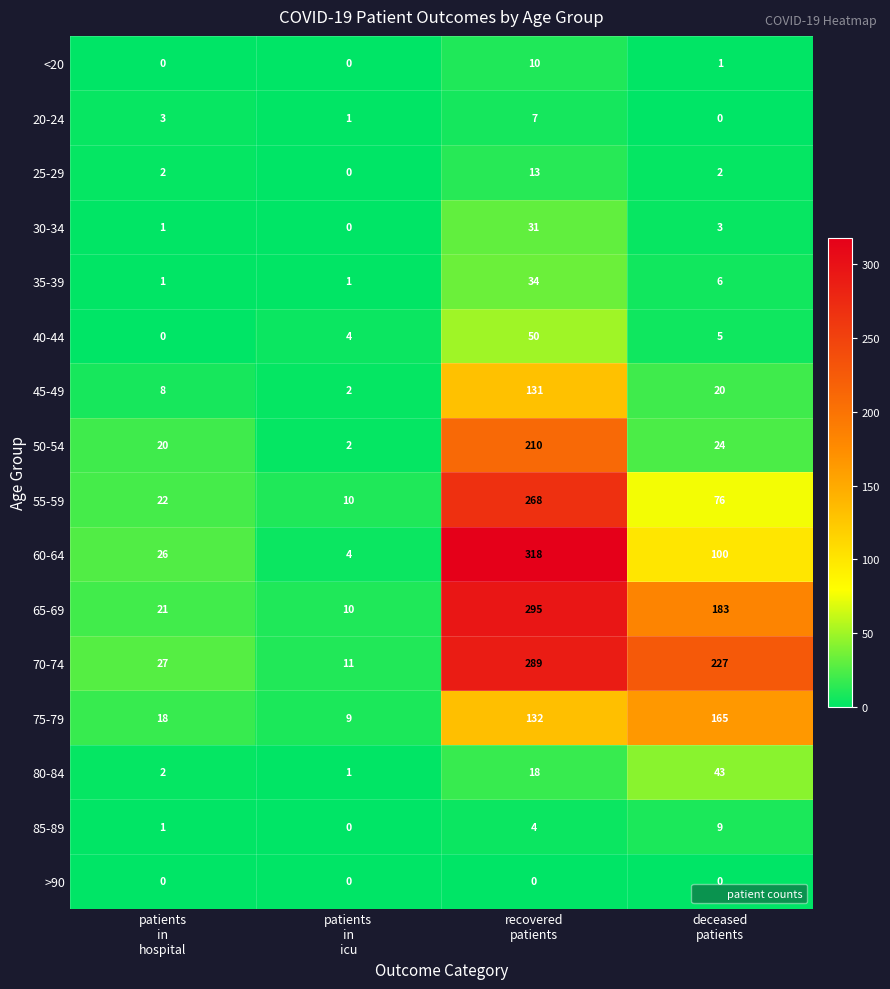

At recovered
patients, list the series in order from smallest to largest.

>90, 85-89, 20-24, <20, 25-29, 80-84, 30-34, 35-39, 40-44, 45-49, 75-79, 50-54, 55-59, 70-74, 65-69, 60-64